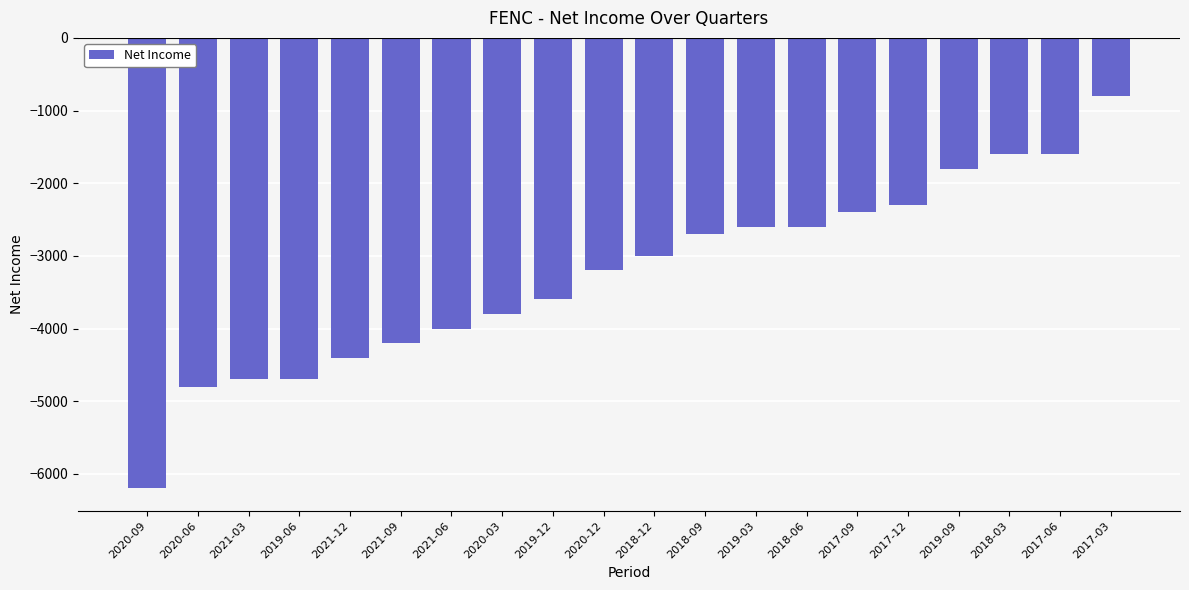

What is the value of the 9th bar from the left?

-3600